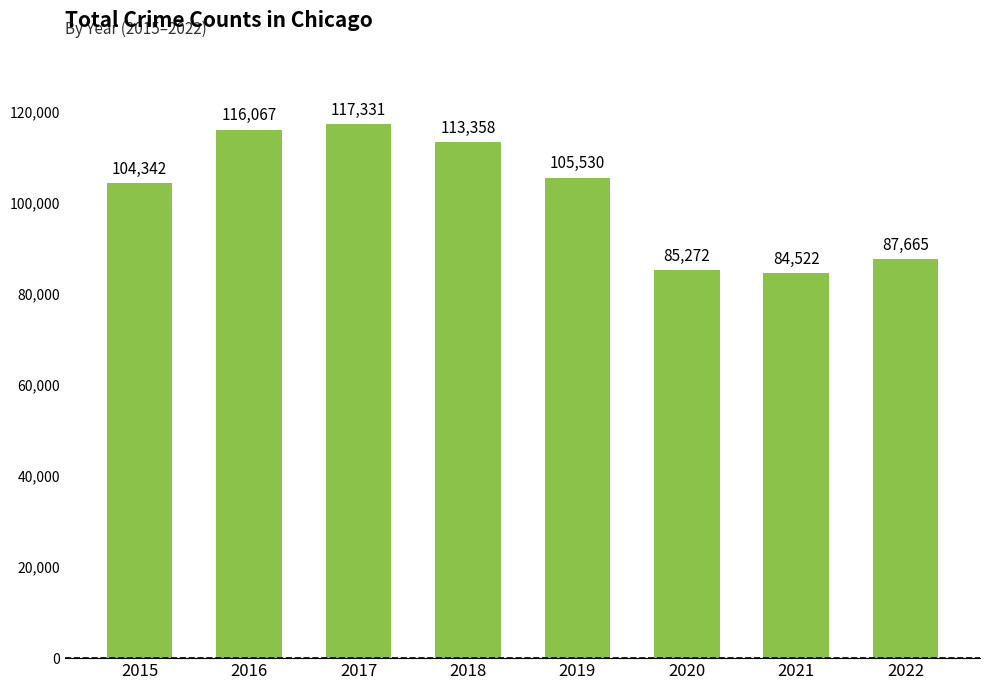

Is it true that the value at 2018 is 113358?

True